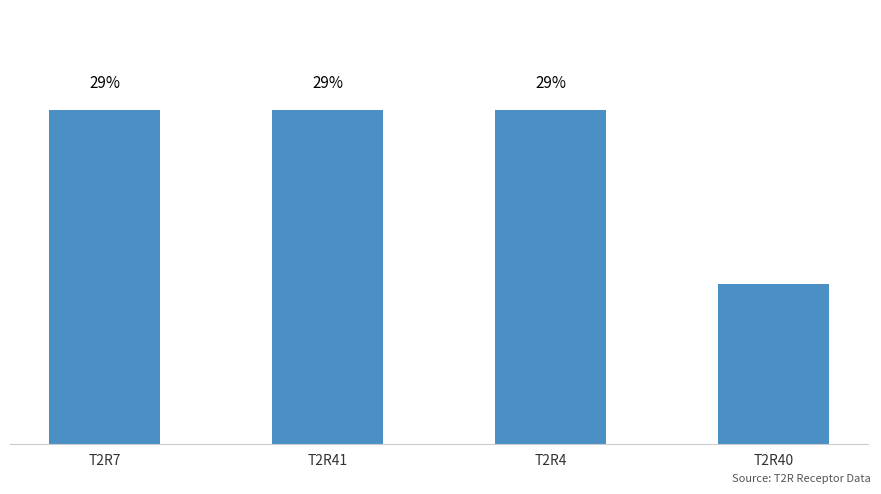

The chart shows a value of 0.1 at T2R40. True or false?

False